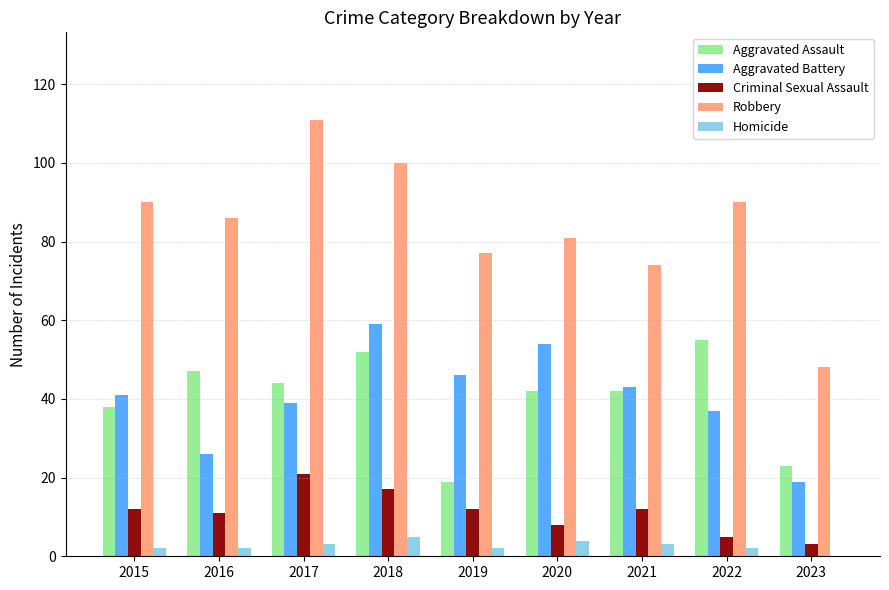

The value of Aggravated Assault at 2023 is 12. True or false?

False